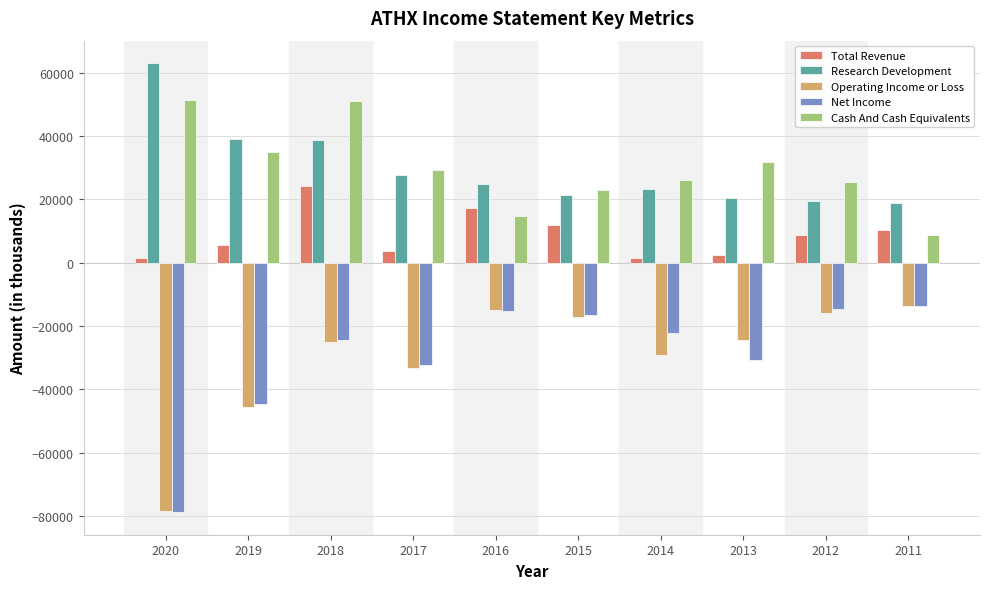

What is the difference between the highest and lowest values at 2013?

62600